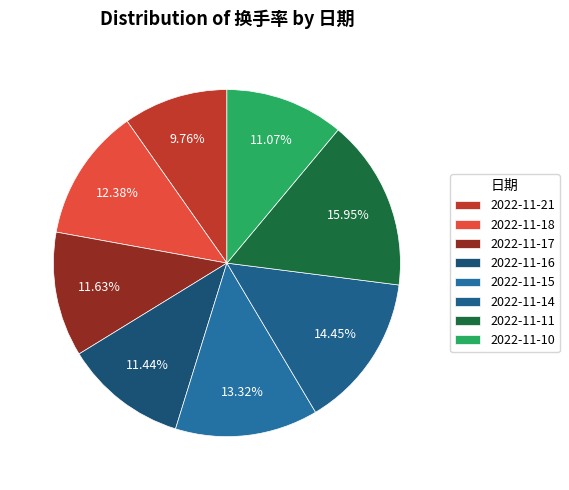

Which has a higher value, 2022-11-15 or 2022-11-17?

2022-11-15